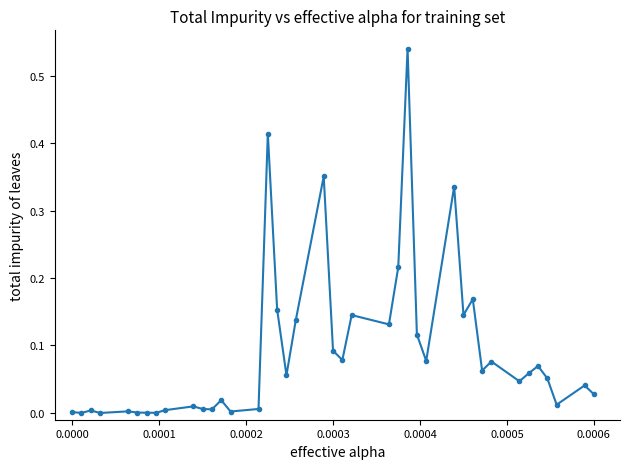

True or false: the data has more than 0 interior local peaks.

True